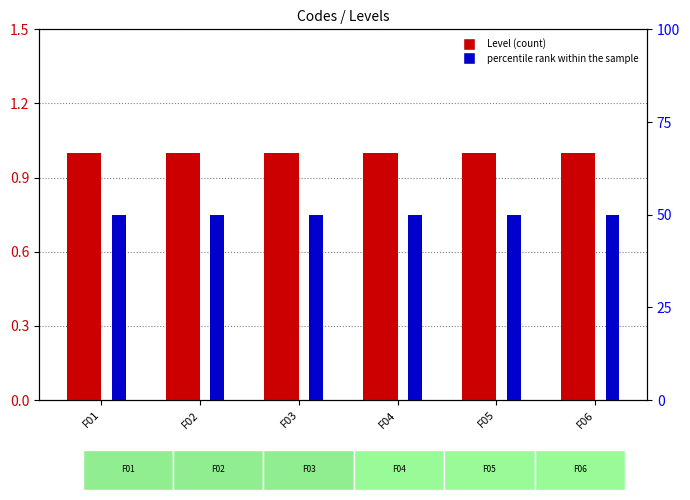

Rank the categories by percentile rank within the sample value from highest to lowest.

F01, F02, F03, F04, F05, F06